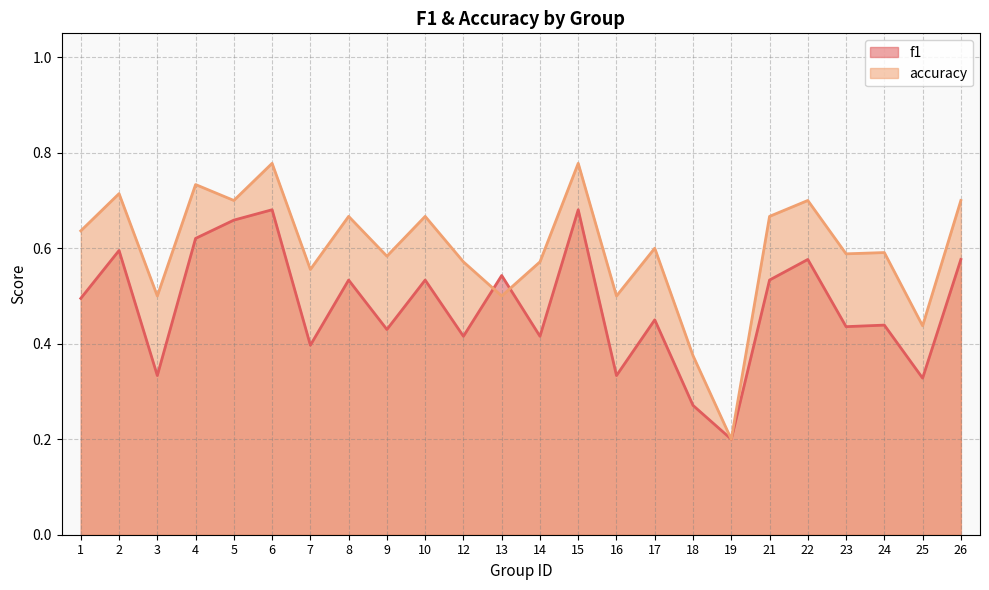

After their last crossing, which series has the higher values: f1 or accuracy?

accuracy